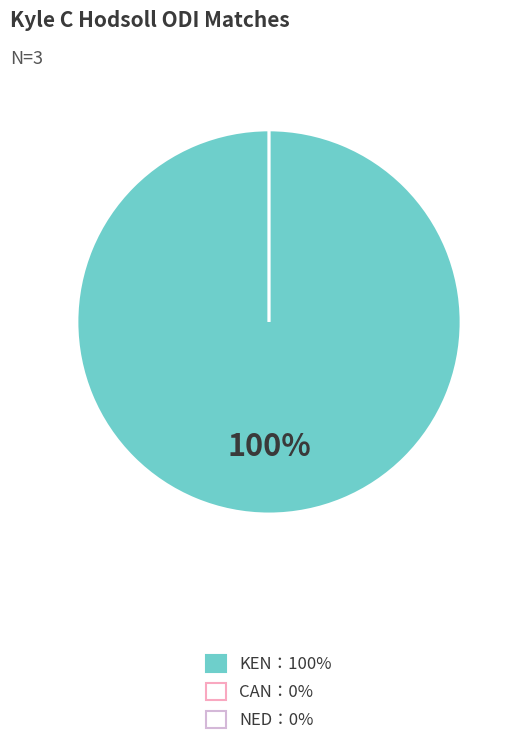

To the nearest percent, what is the average slice percentage?

33%